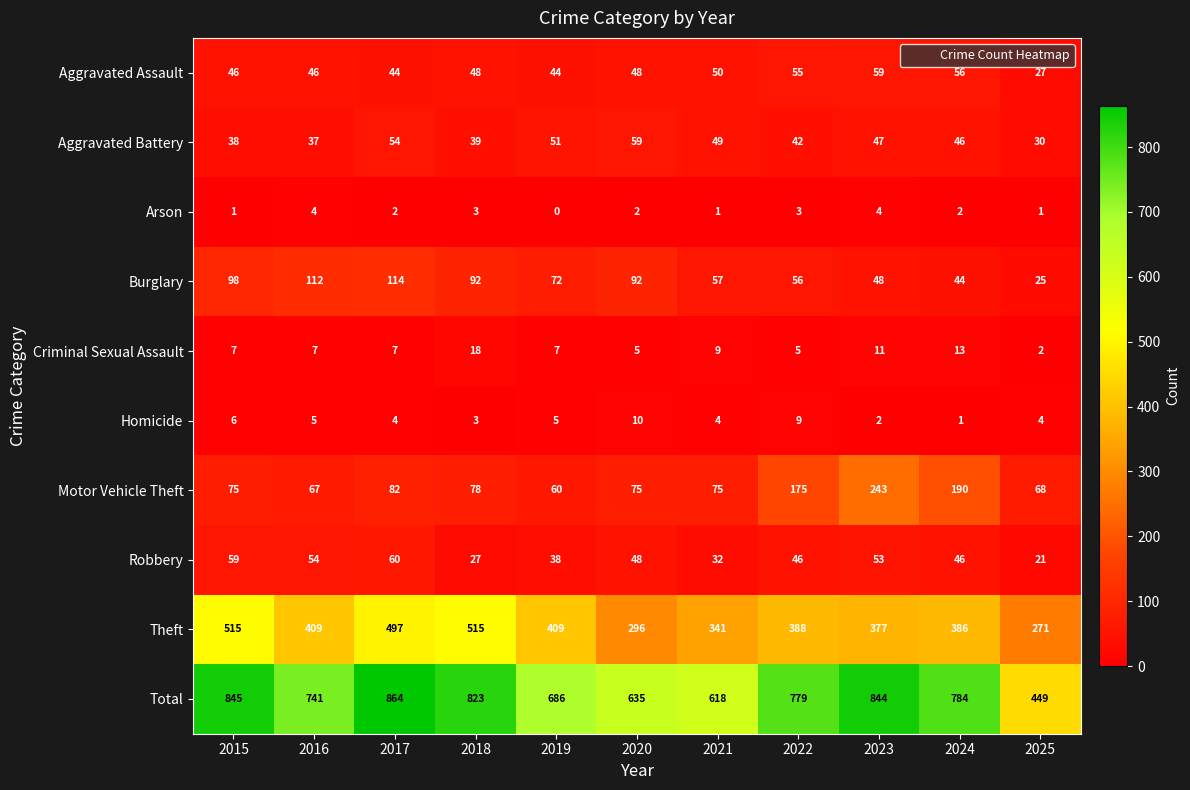

Which series changed the most between 2017 and 2022?

Theft